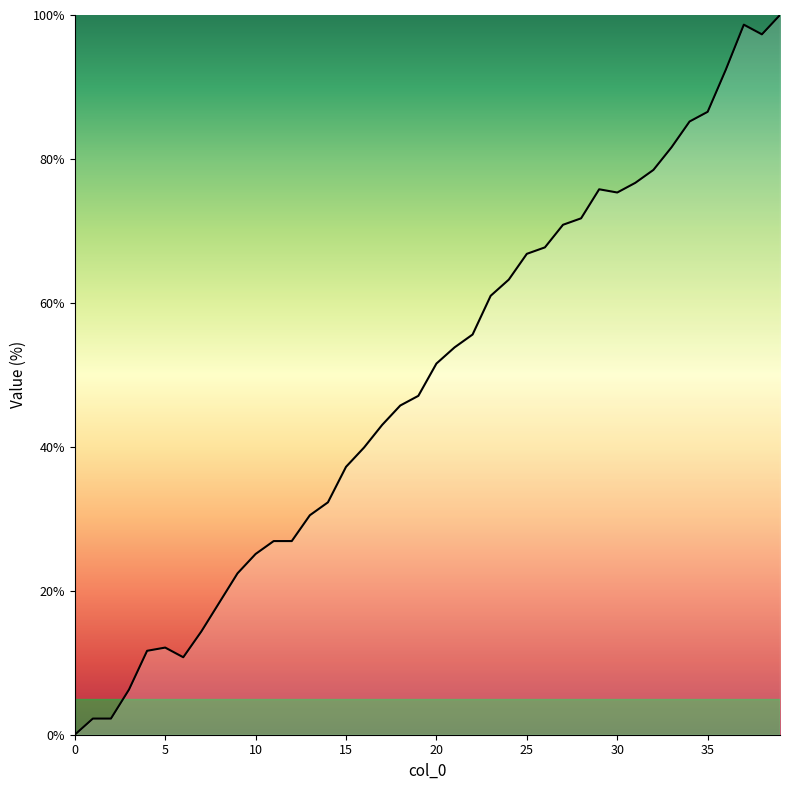

What is the greatest value displayed?

100.0